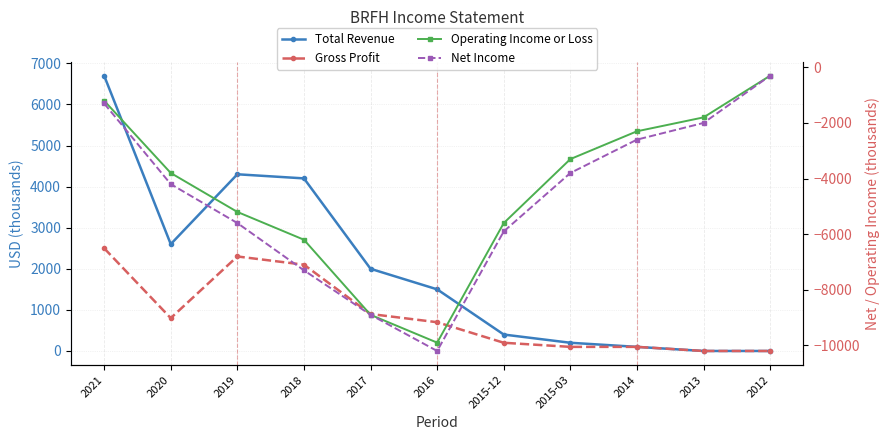

True or false: Operating Income or Loss and Gross Profit intersect in this chart.

False